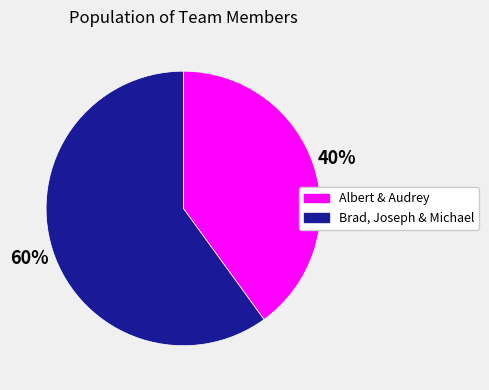

Is there any slice that represents more than half of the pie?

Yes